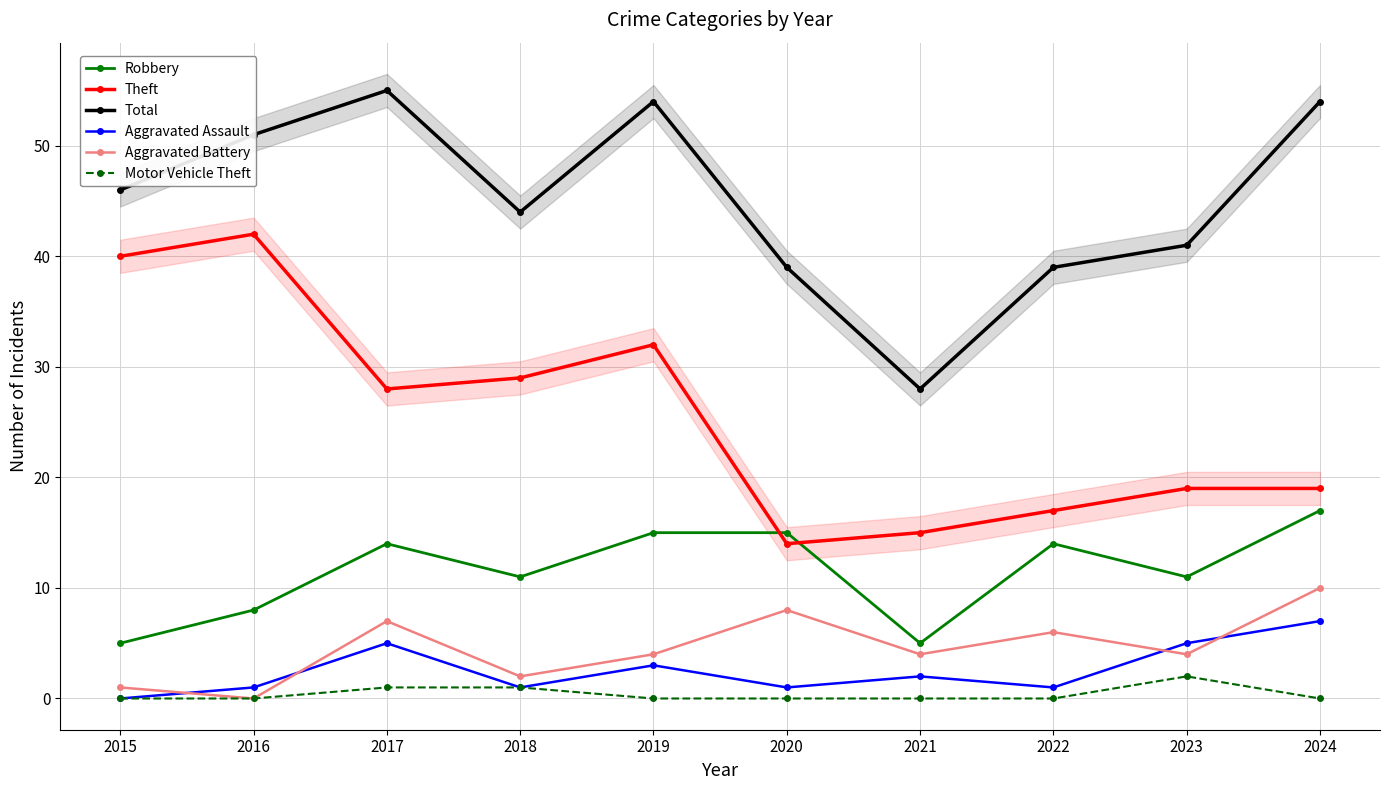

What is the value of the Robbery point at the 7th from the left?

5